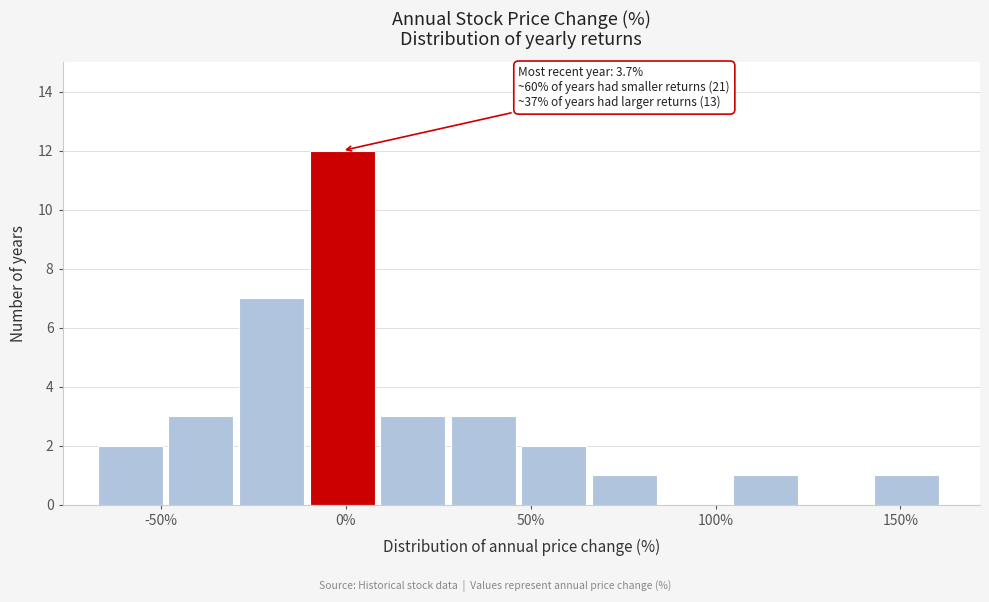

Around what value on the x-axis is the tallest bar? Give the approximate position of its centre, as read against the axis.

0